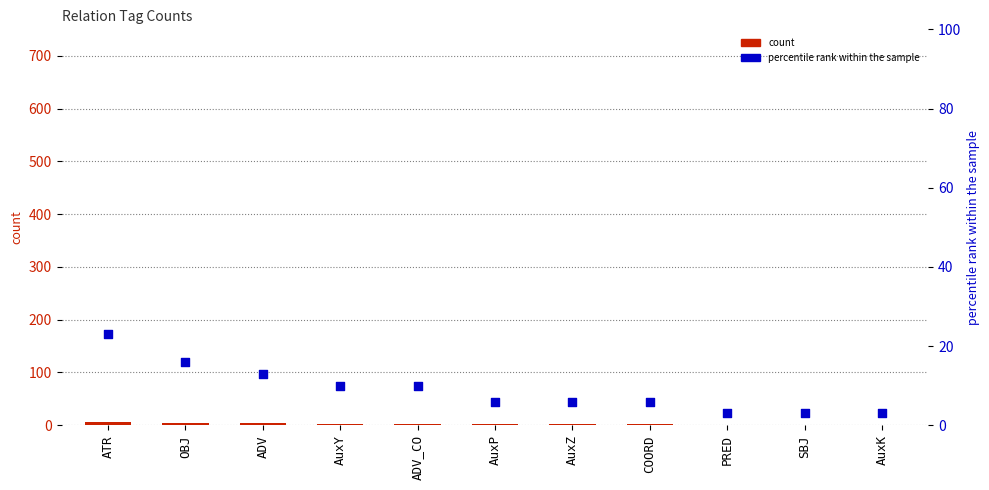

Which series has the largest total across all categories?

percentile rank within the sample